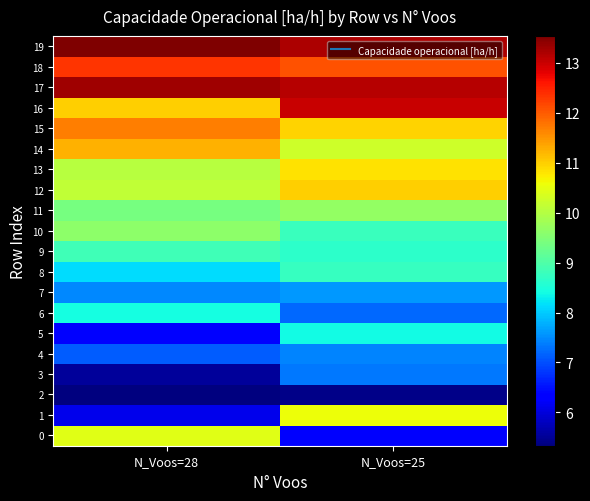

Which label corresponds to the largest value in the chart?

N_Voos=28